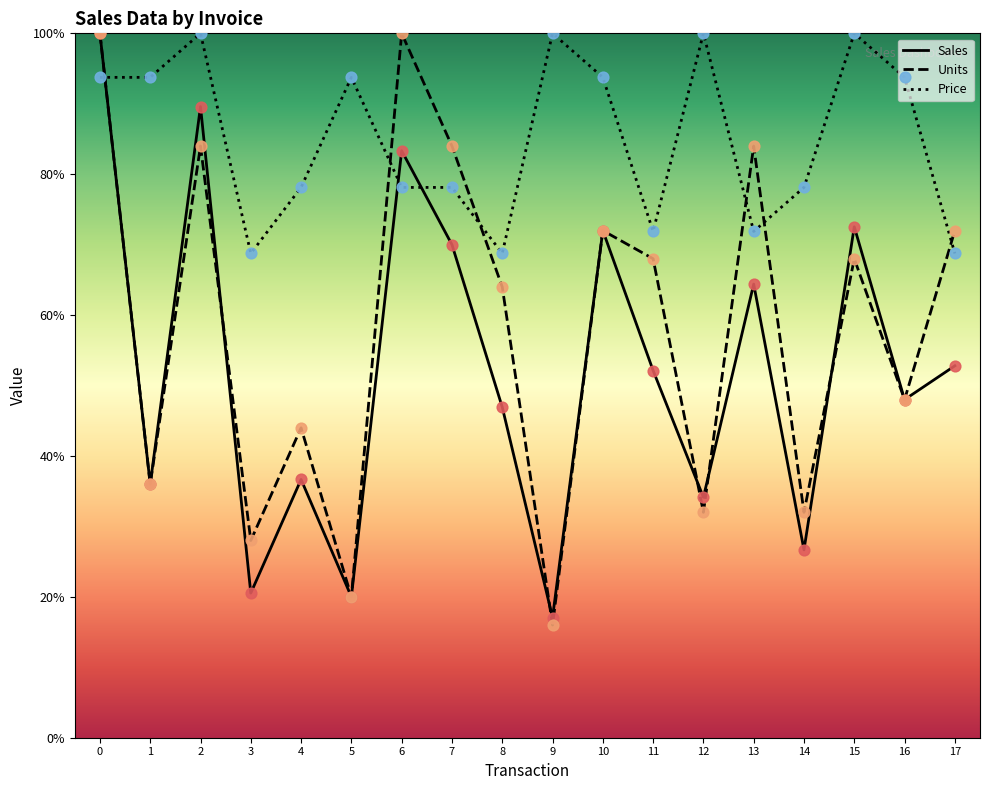

At how many categories does at least one series exceed 17?

18